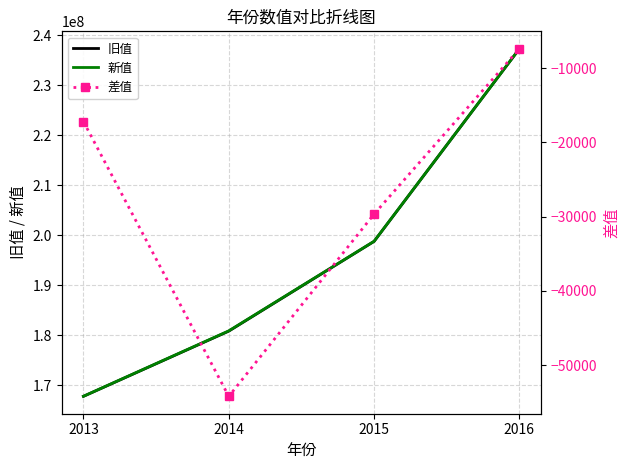

At which category does 差值 reach its first local valley?

2014